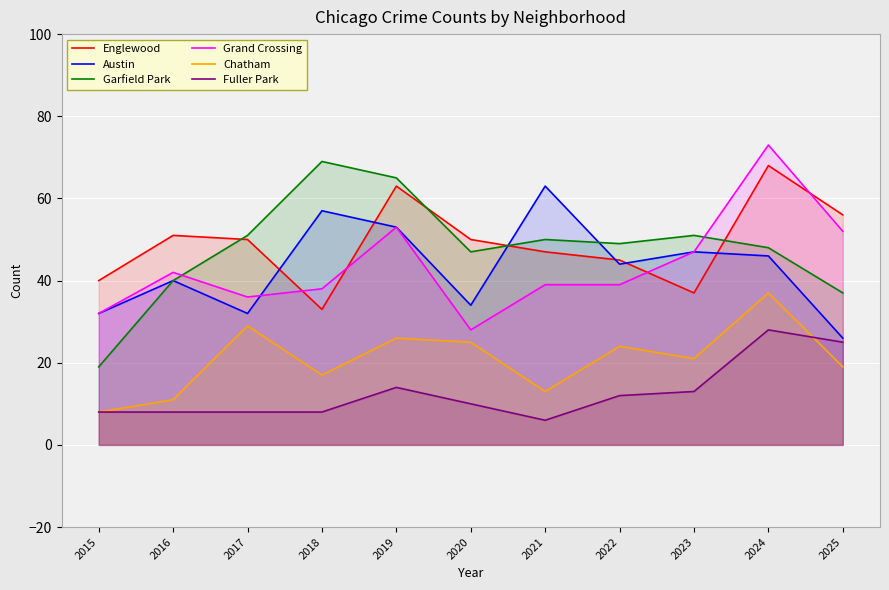

What is the total value across all series at 2023?

216